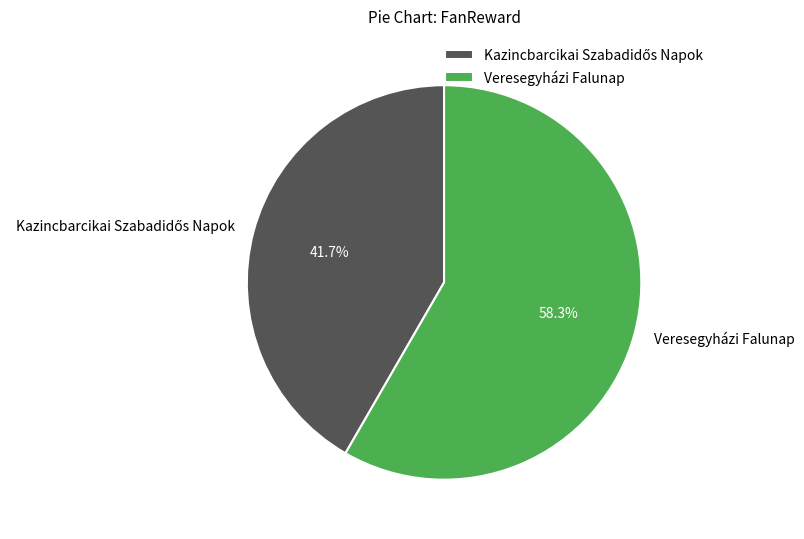

What portion of the pie excludes Veresegyházi Falunap?

41.7%